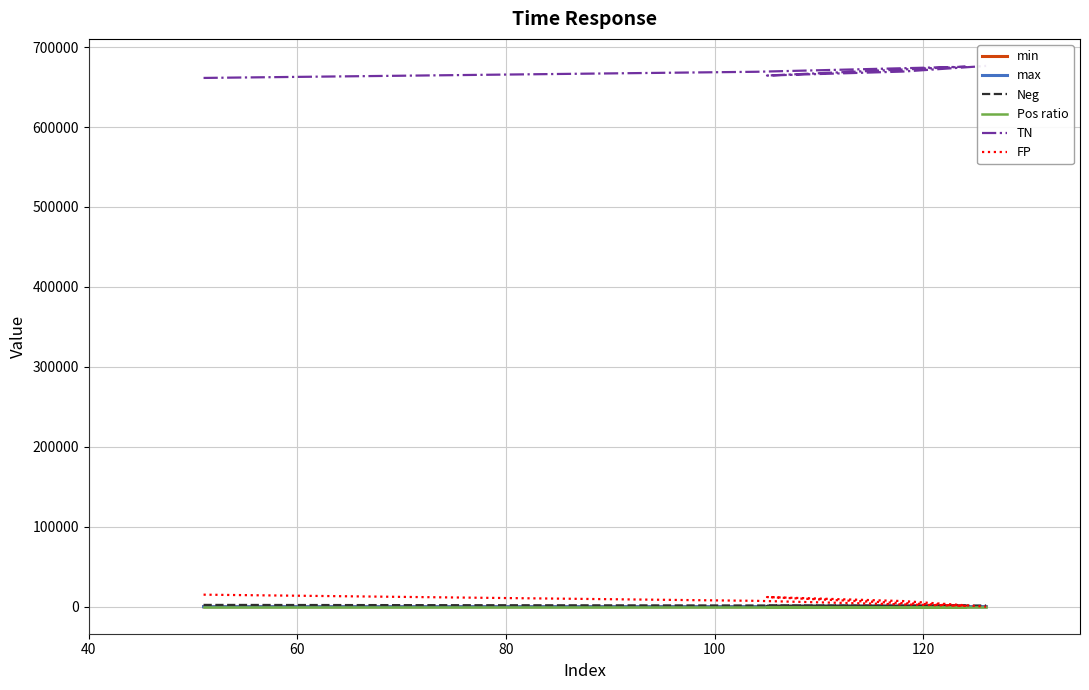

Which series has the largest range (max minus min)?

TN